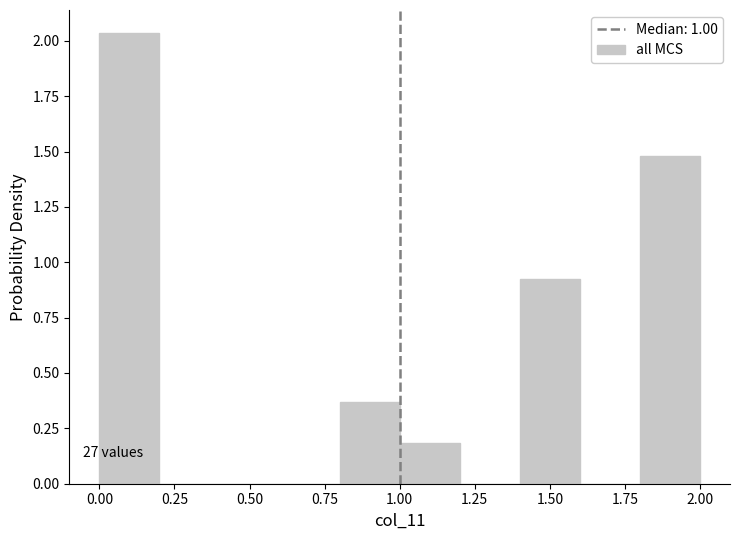

Over which range of the x-axis is the bar tallest?

0.0 to 0.2